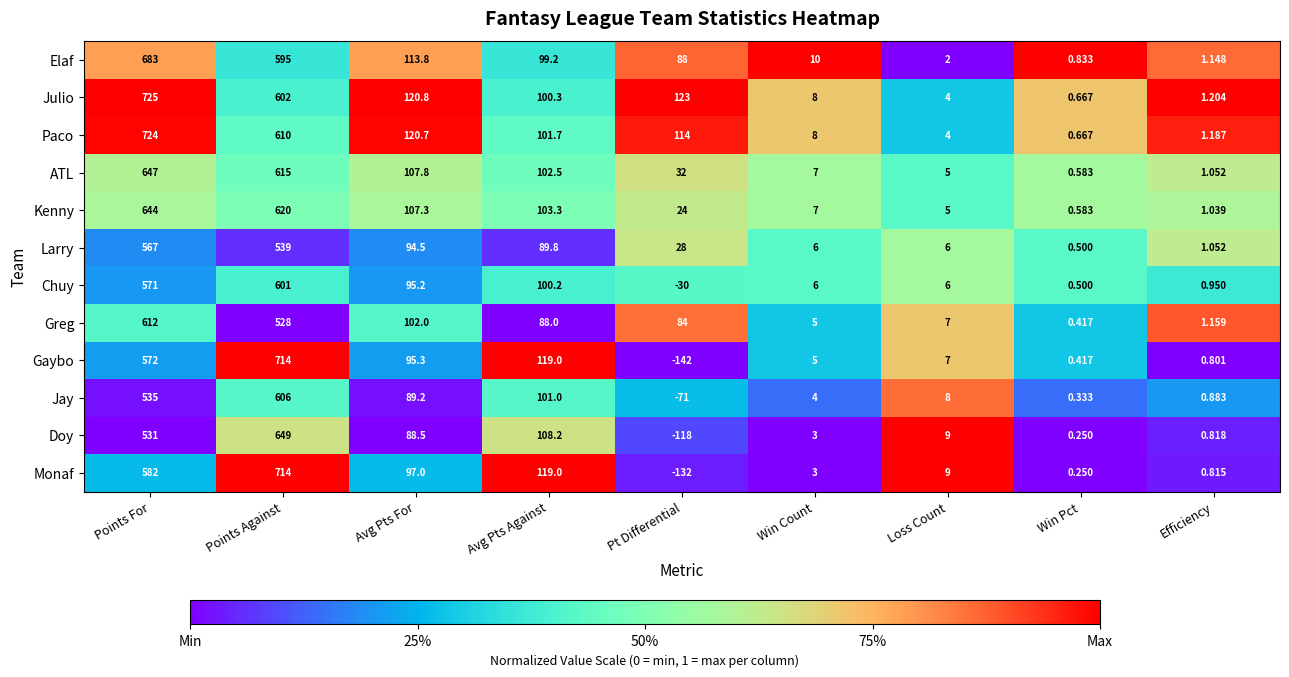

Is the value of Gaybo at Loss Count greater than the value of Greg at Win Pct?

Yes